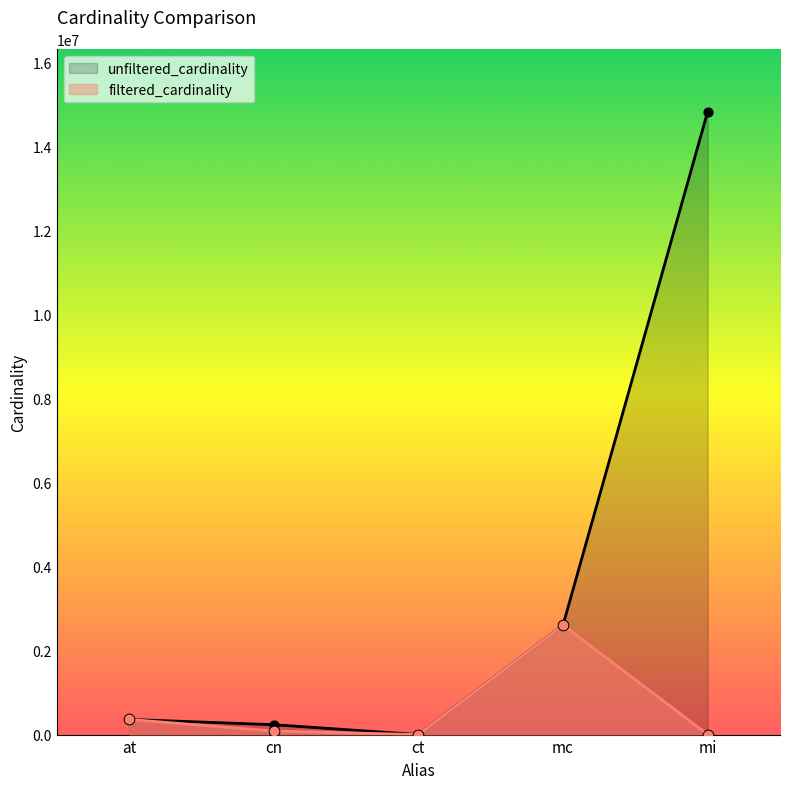

At which category is the sum across all series the highest?

mi